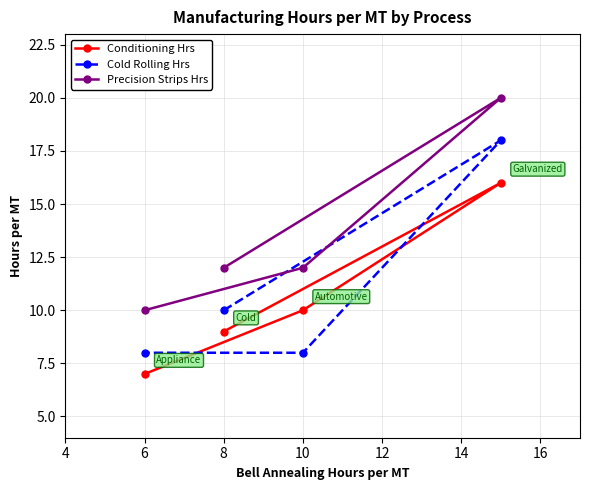

What is the sum of all Precision Strips Hrs values?

54